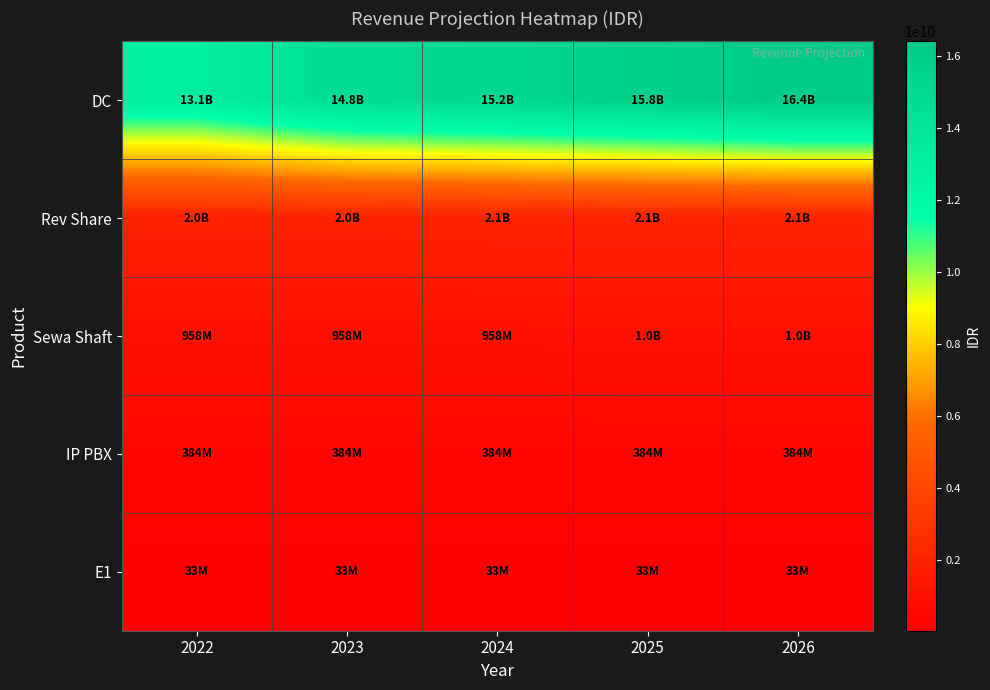

List the series in order of their peak value, lowest first.

E1, IP PBX, Sewa Shaft, Rev Share, DC